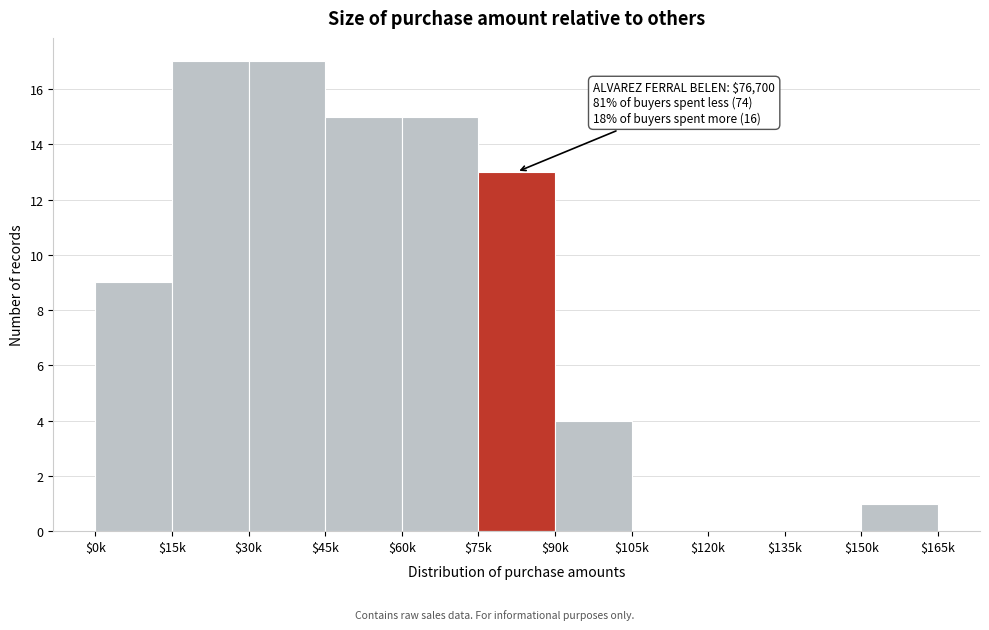

The value at $60k is 6. True or false?

False